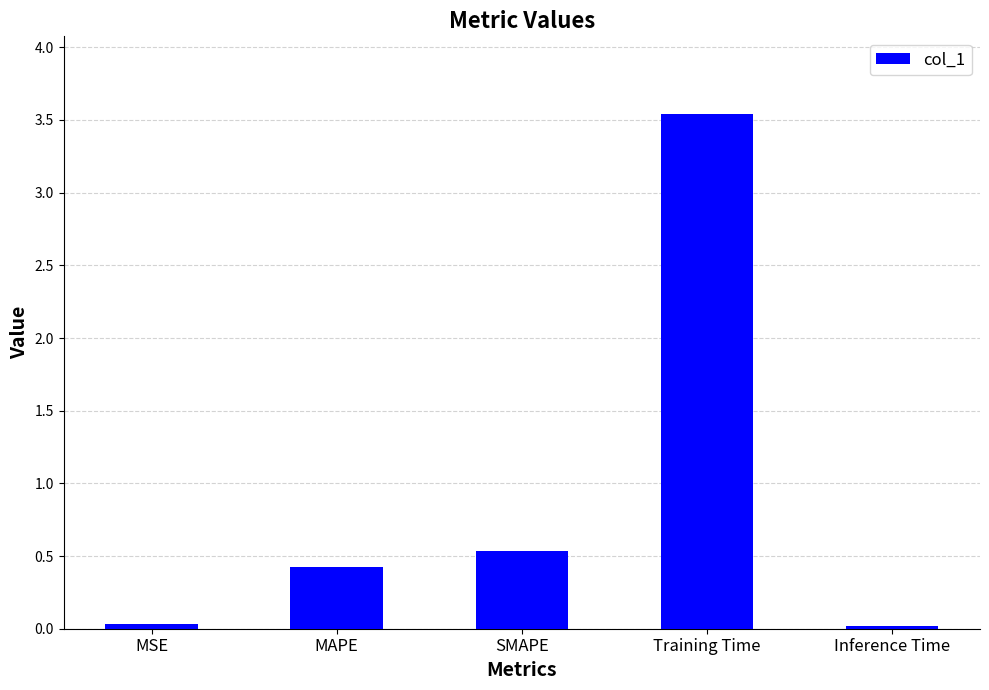

Is it true that the value at Inference Time is 0.0?

True